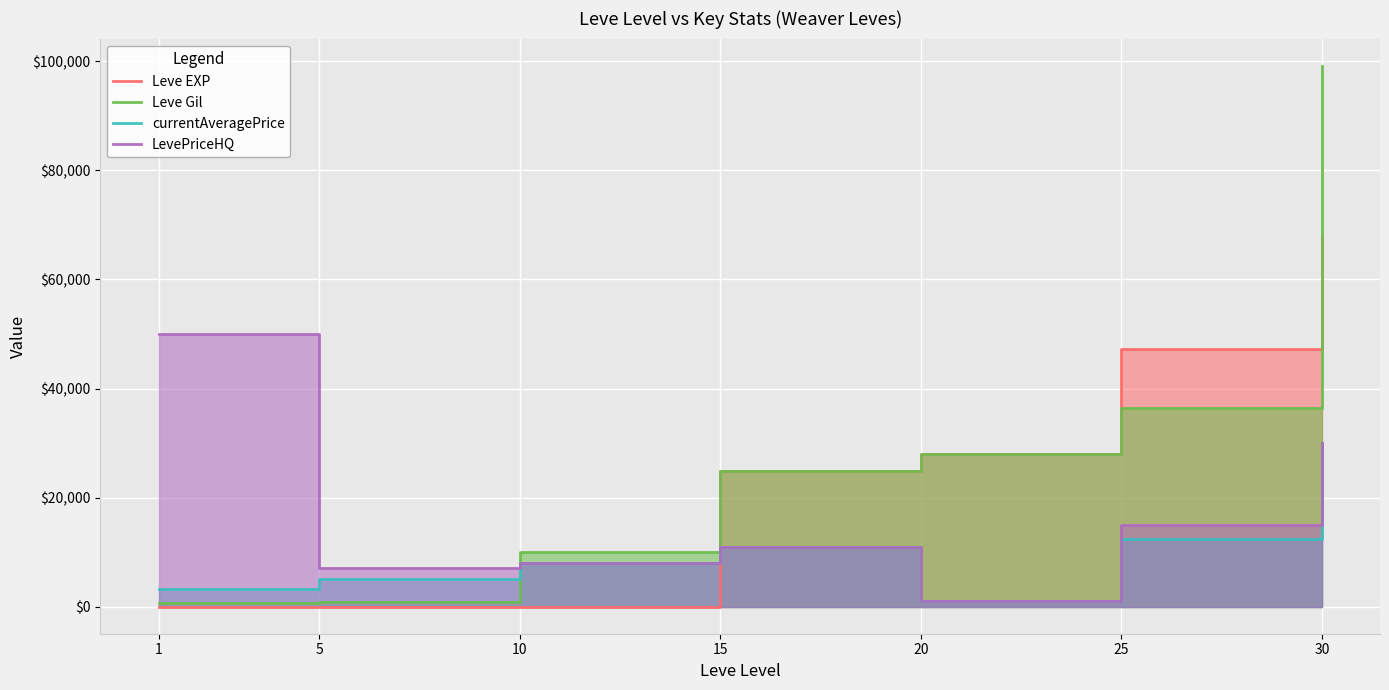

True or false: Leve EXP has a value of 3 at 10.

True